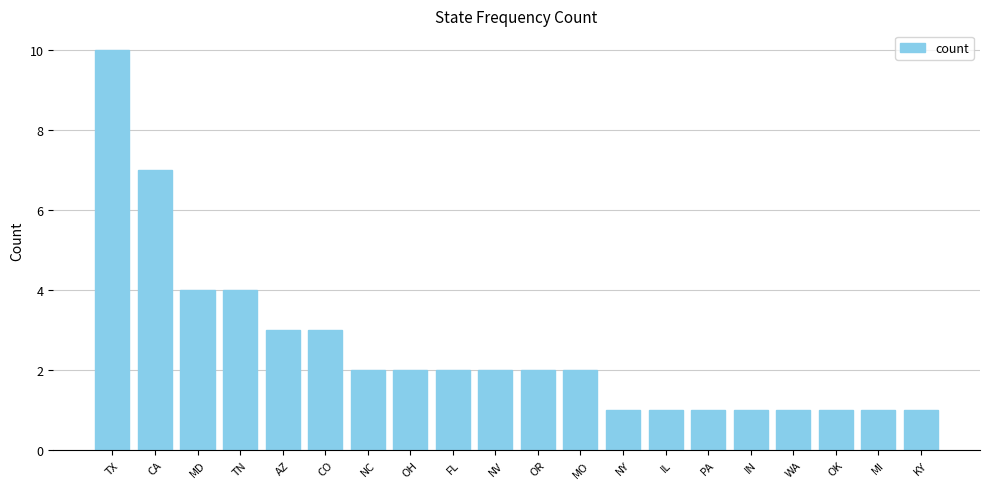

What is the label of the 1st bar from the left?

TX